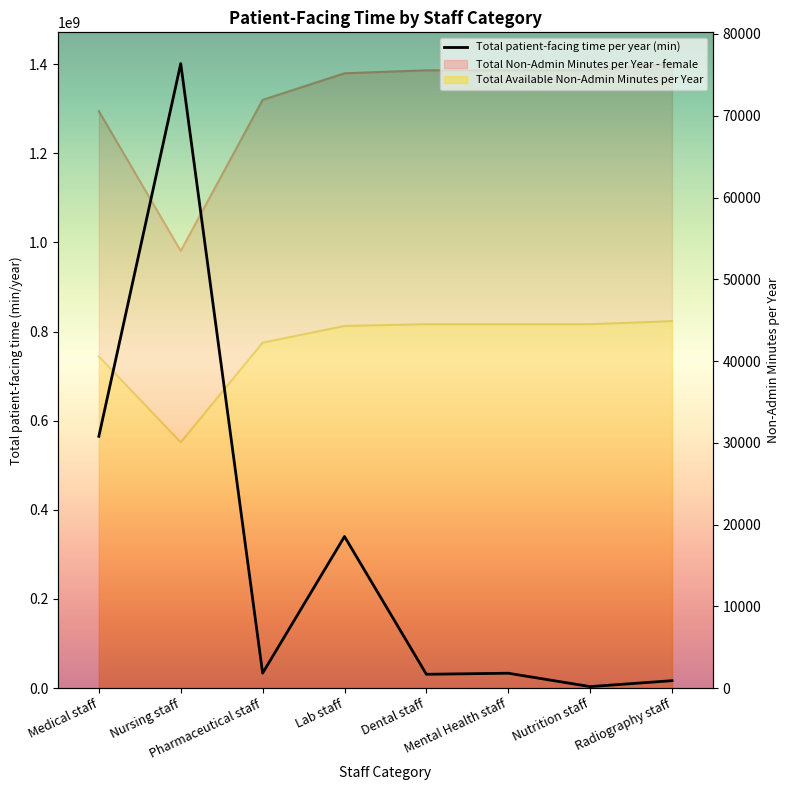

What is the change in value from Nutrition staff to Radiography staff?

+13267399.2